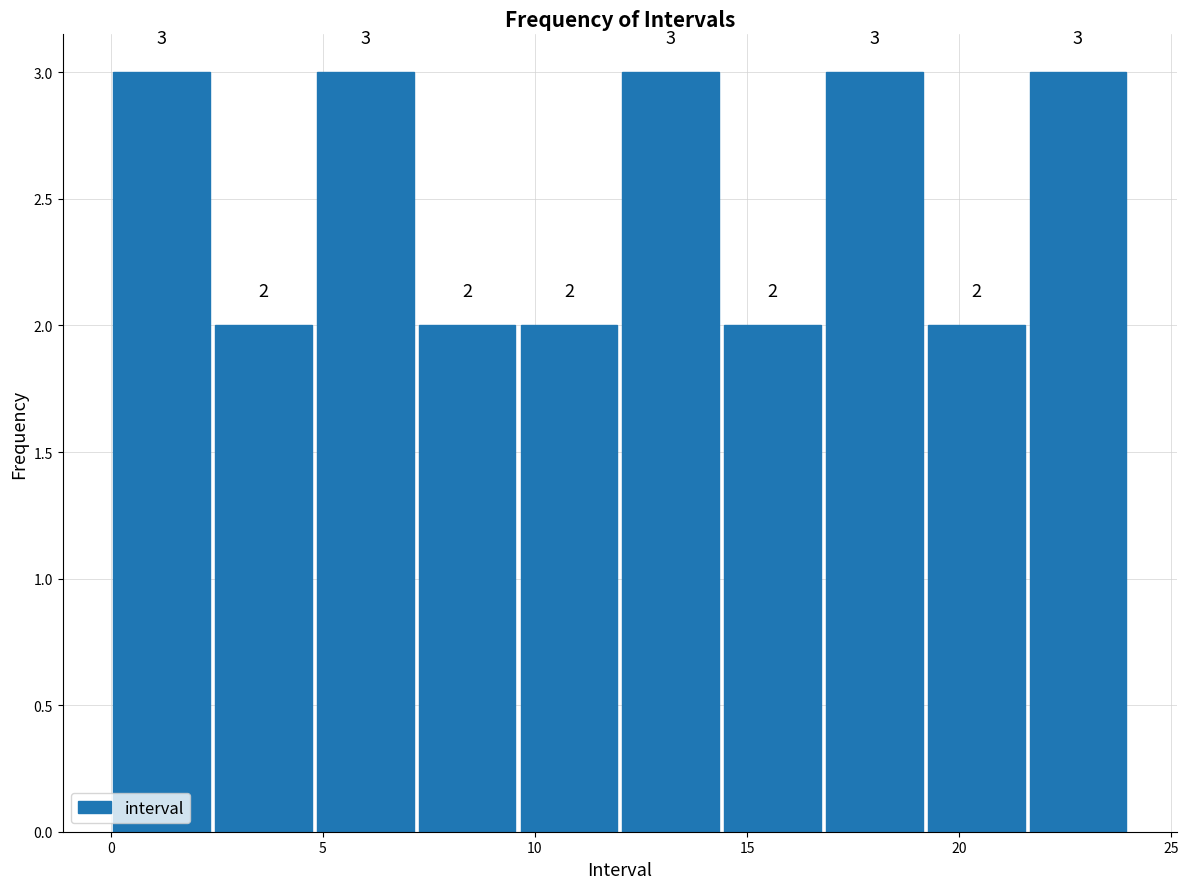

Reading left to right, transcribe this chart: for each bar, give the range it covers on the x-axis and its height. The bar edges are not printed on the chart, so give them approximately, as read against the axis.

0.0 to 2.4: 3
2.4 to 4.8: 2
4.8 to 7.2: 3
7.2 to 9.6: 2
9.6 to 12.0: 2
12.0 to 14.4: 3
14.4 to 16.8: 2
16.8 to 19.2: 3
19.2 to 21.6: 2
21.6 to 24.0: 3